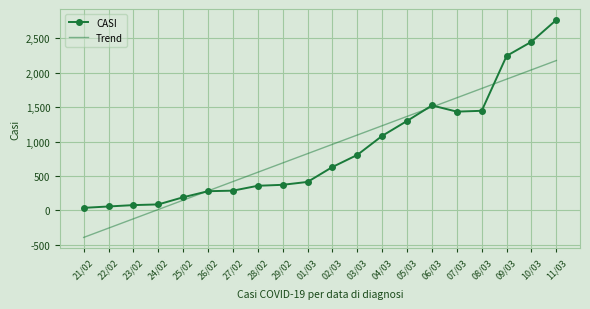

True or false: Trend has a value of -258.6 at 22/02.

True